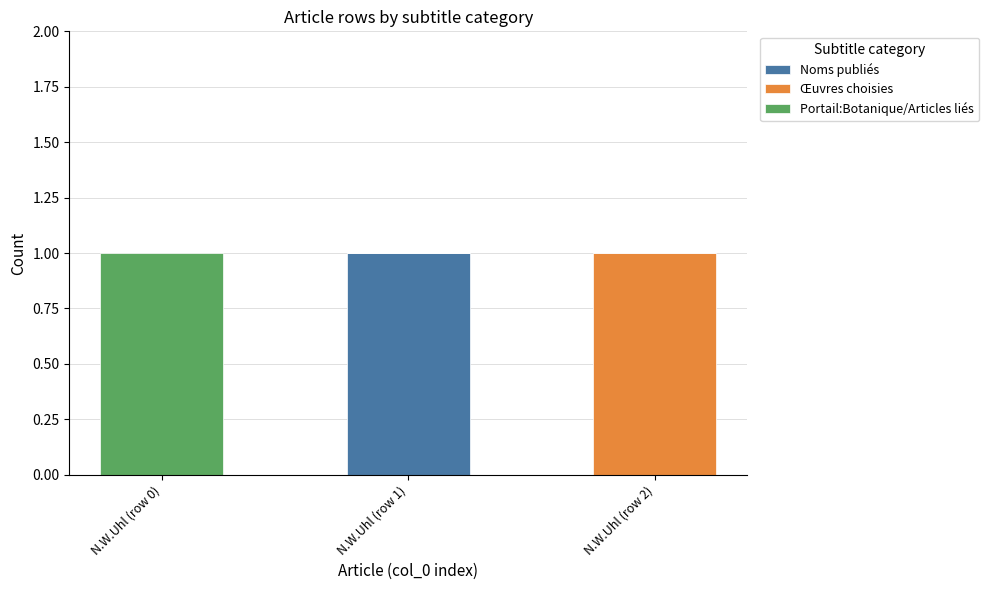

True or false: Noms publiés has a value of -1 at N.W.Uhl (row 0).

False